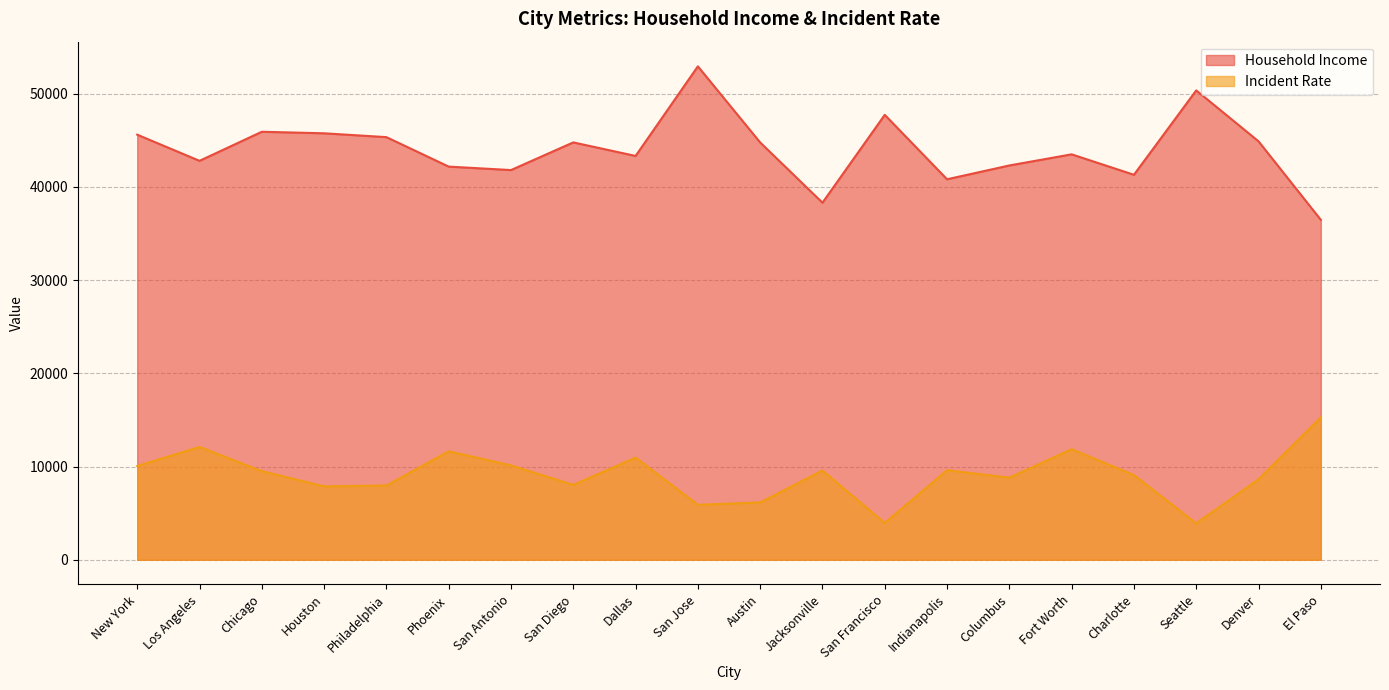

What is the spread (max minus min) of values at El Paso?

21184.2